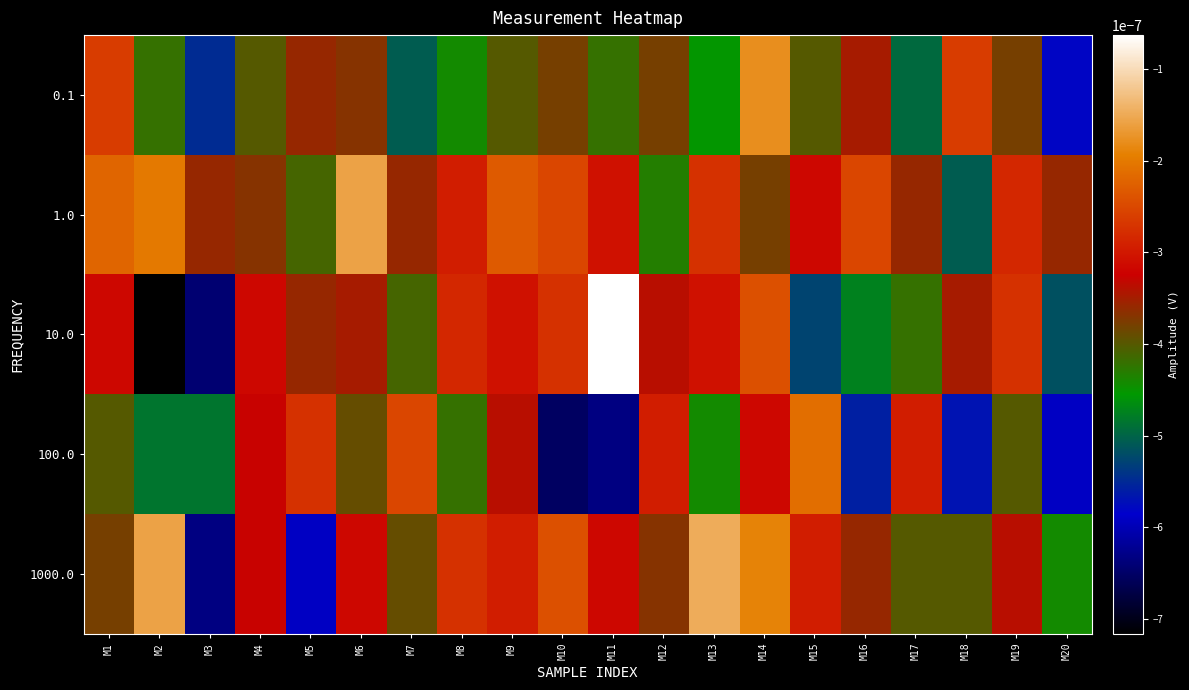

Rank the series by their average value, from highest to lowest.

1.0, 1000.0, 10.0, 0.1, 100.0